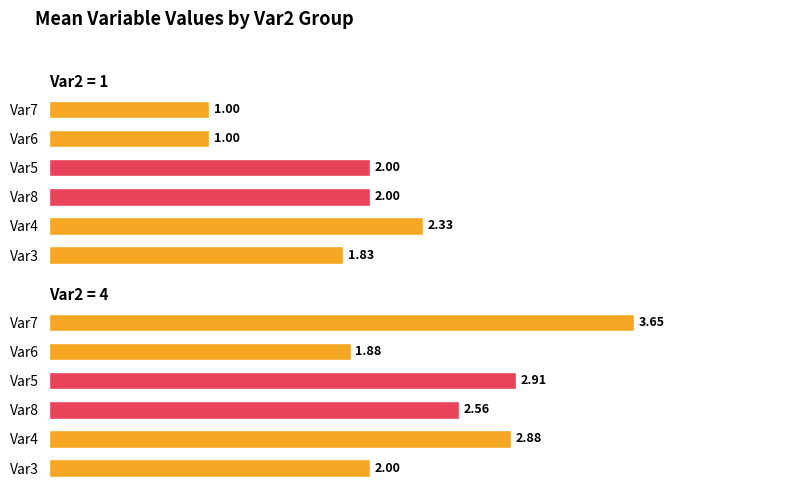

Which series has the largest total across all categories?

Var2=4